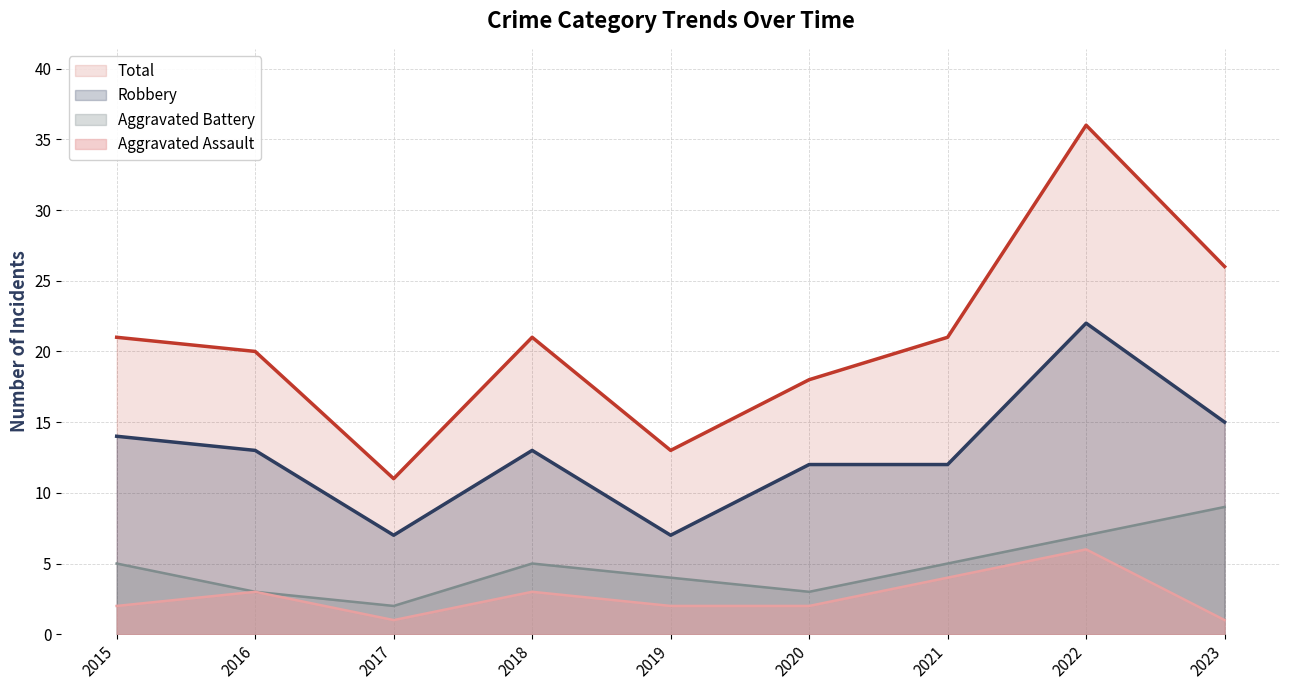

Is it true that Aggravated Assault equals 2 at 2017?

False